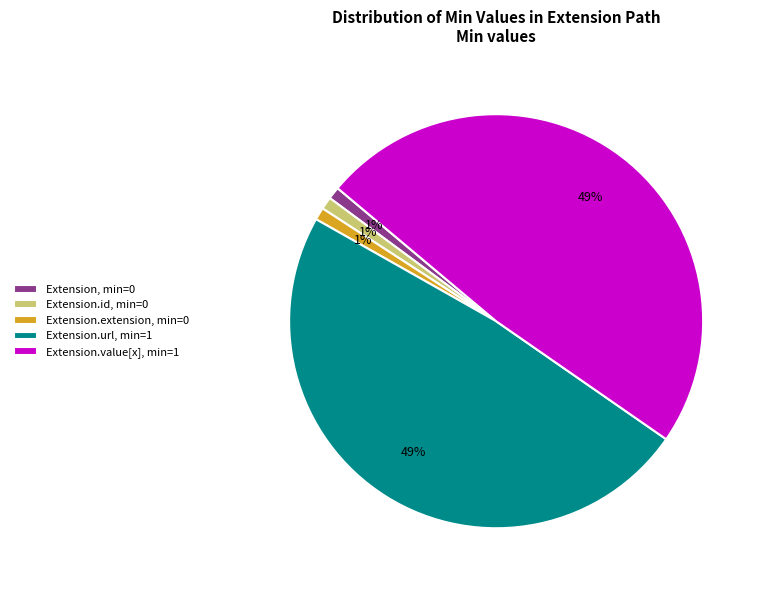

Between Extension.id, min=0 and Extension.url, min=1, which is larger?

Extension.url, min=1